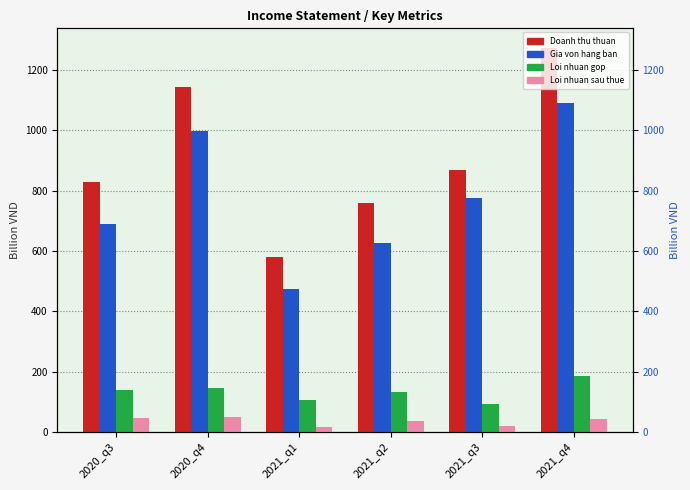

List the labels in order of Gia von hang ban value, largest first.

2021_q4, 2020_q4, 2021_q3, 2020_q3, 2021_q2, 2021_q1